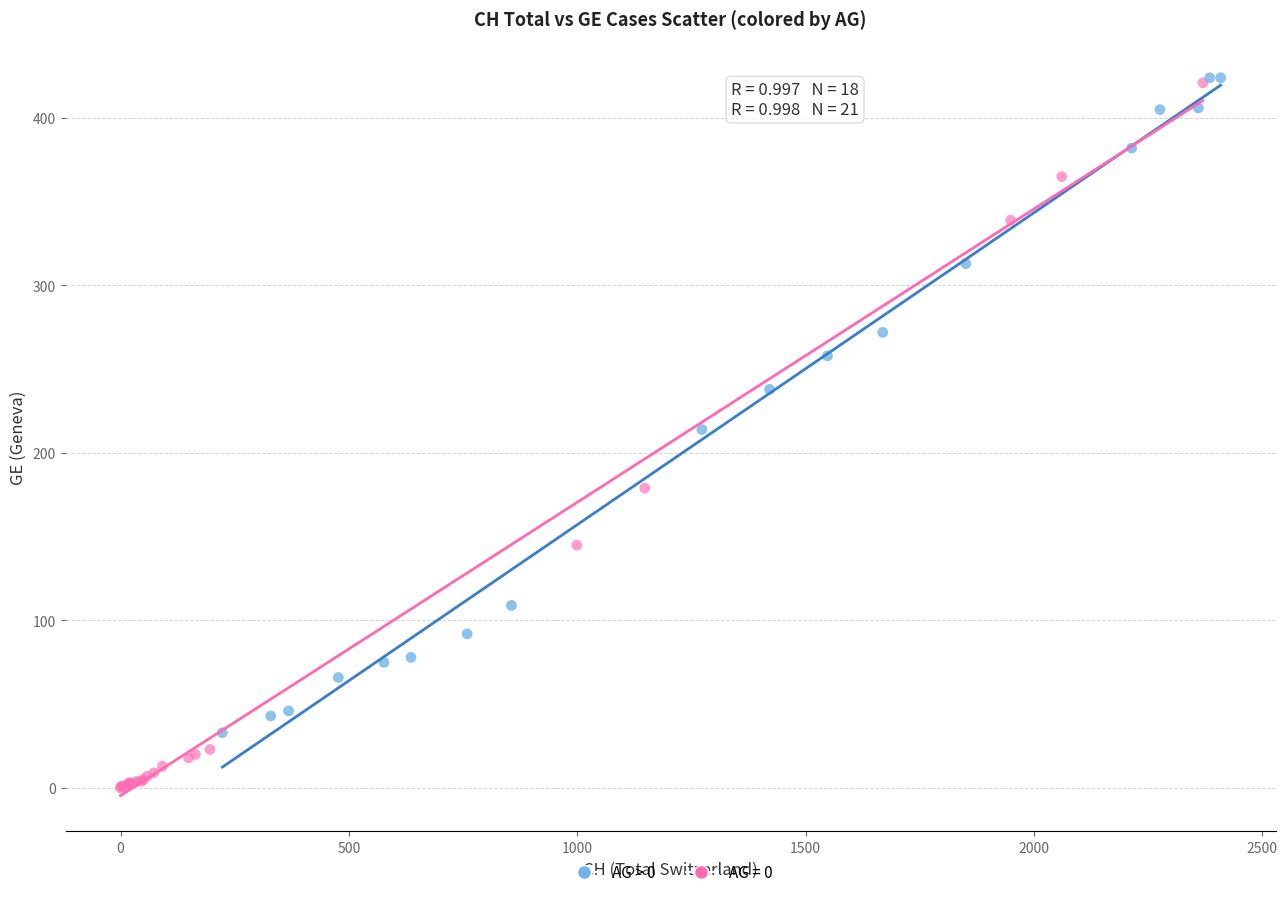

Which series contains the lowest Y value?

AG = 0